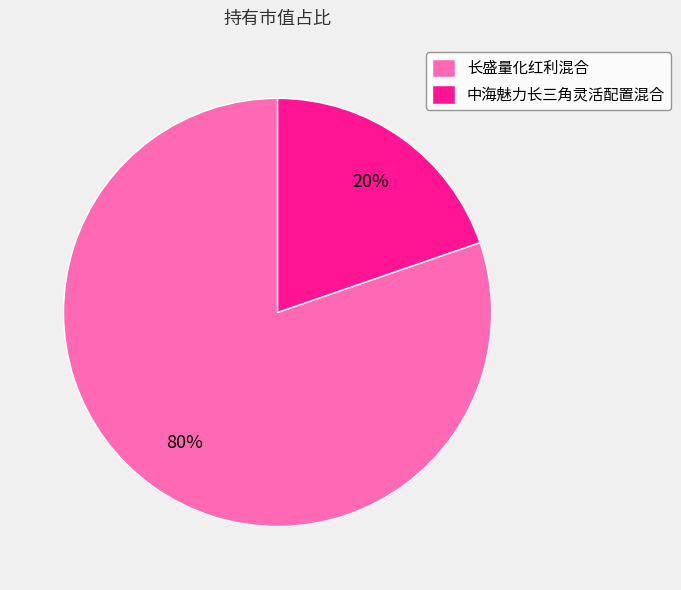

To the nearest percent, what is the average slice percentage?

50%